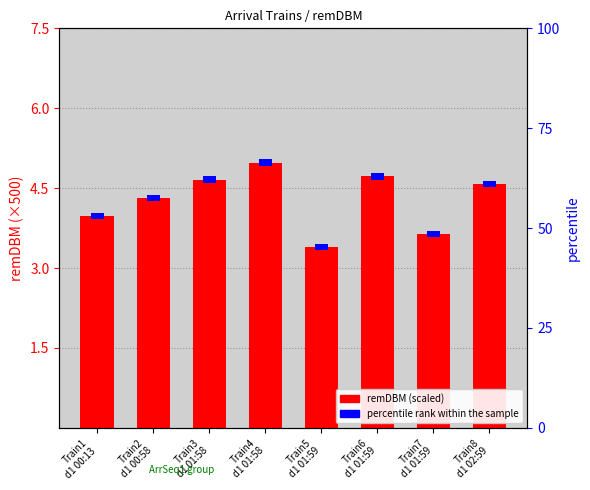

Rank the series by their average value, from lowest to highest.

percentile rank within the sample, remDBM (scaled)